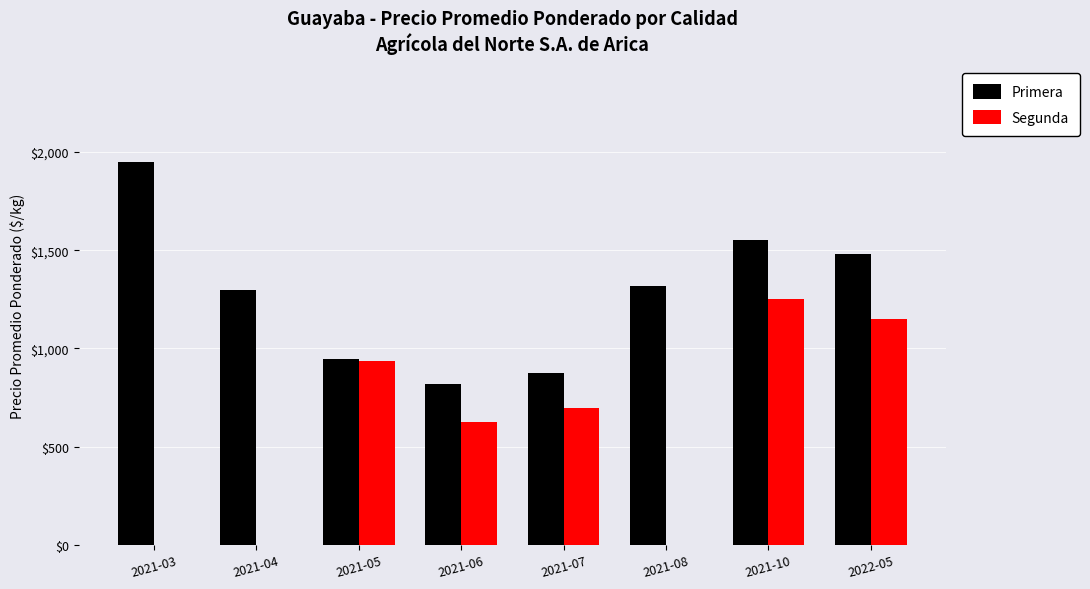

What is the sum of the Primera values at 2021-05 and 2022-05?

2427